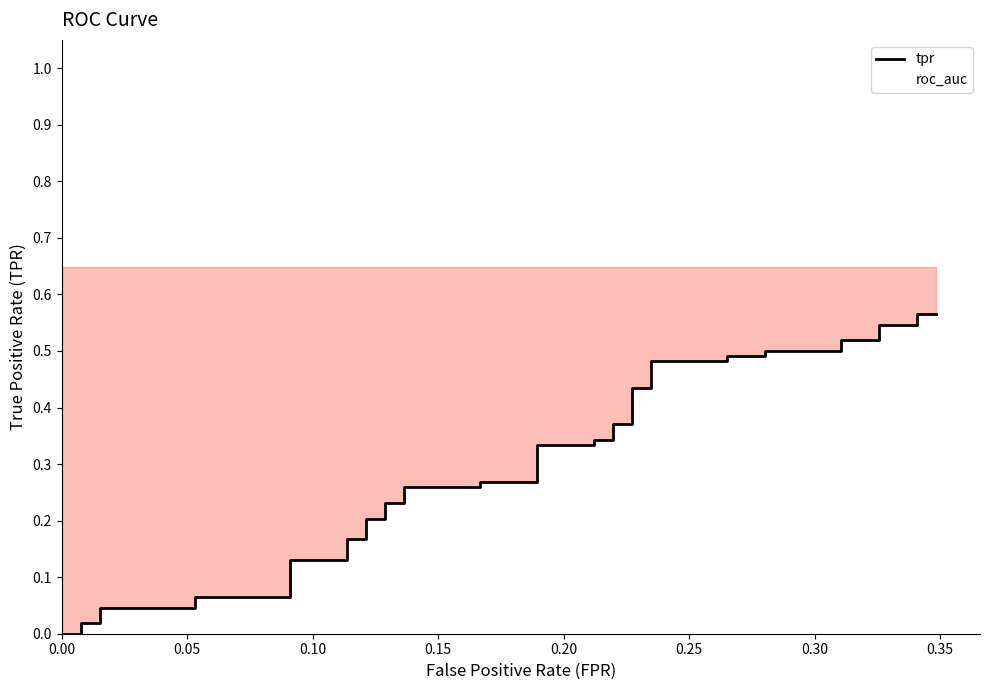

True or false: roc_auc has more than 0 points higher than both neighbors.

False